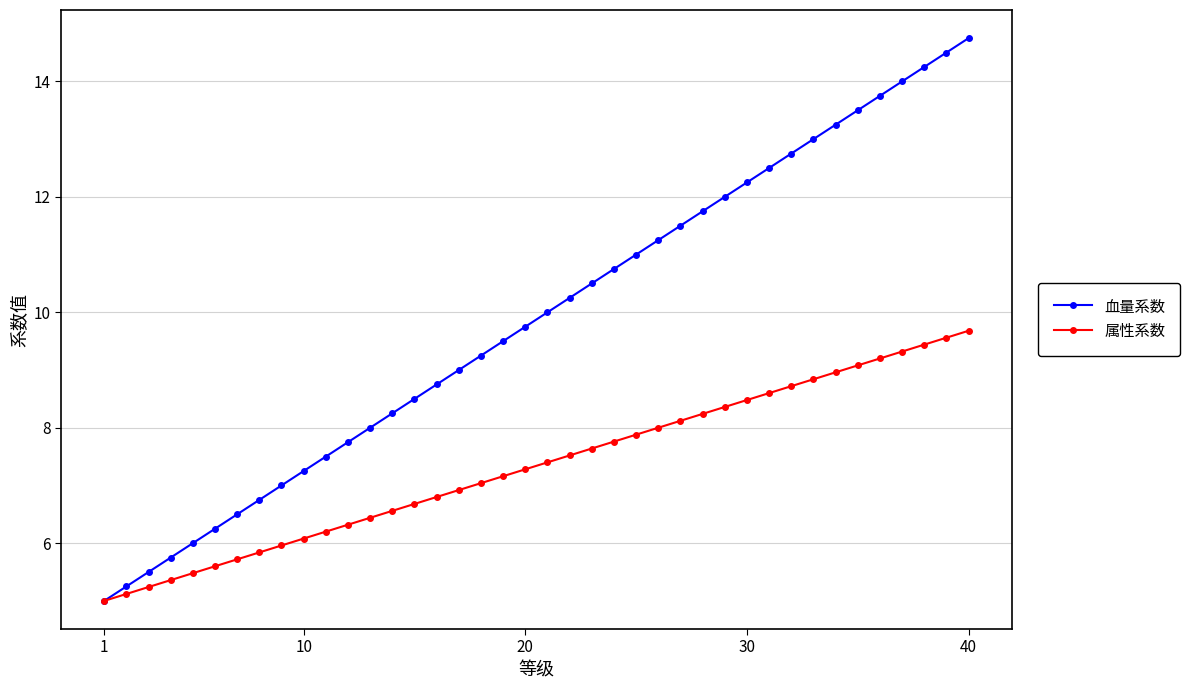

Count the number of data series in this chart.

2